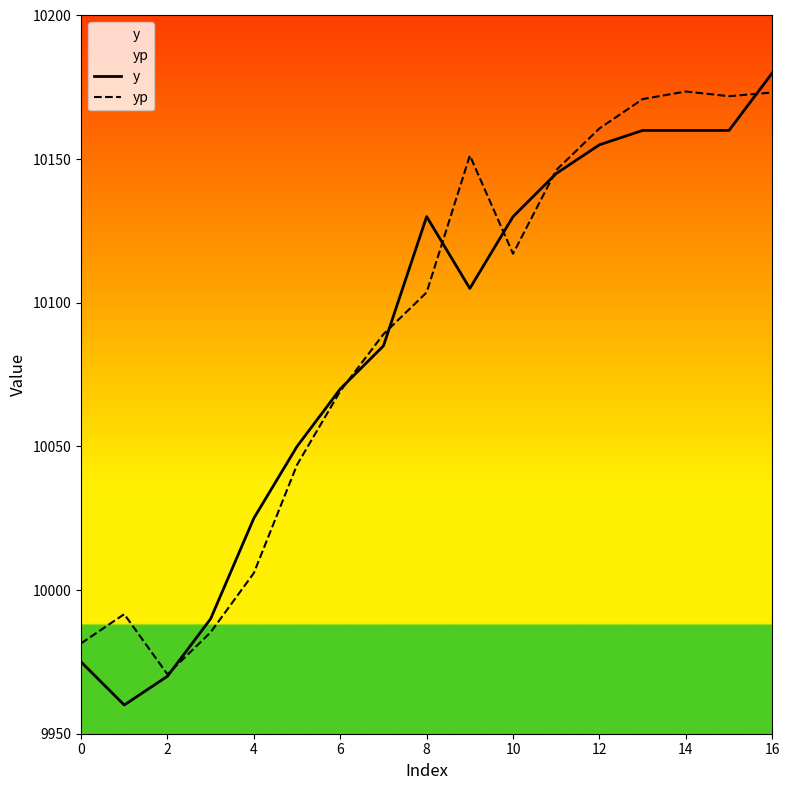

What is the sum of all y values?

171450.0